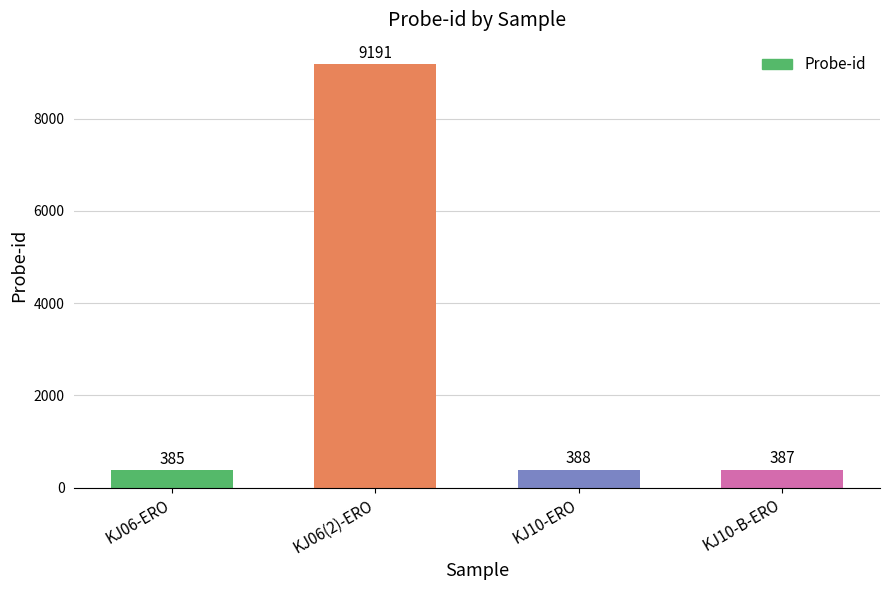

What is the label of the 4th bar from the left?

KJ10-B-ERO